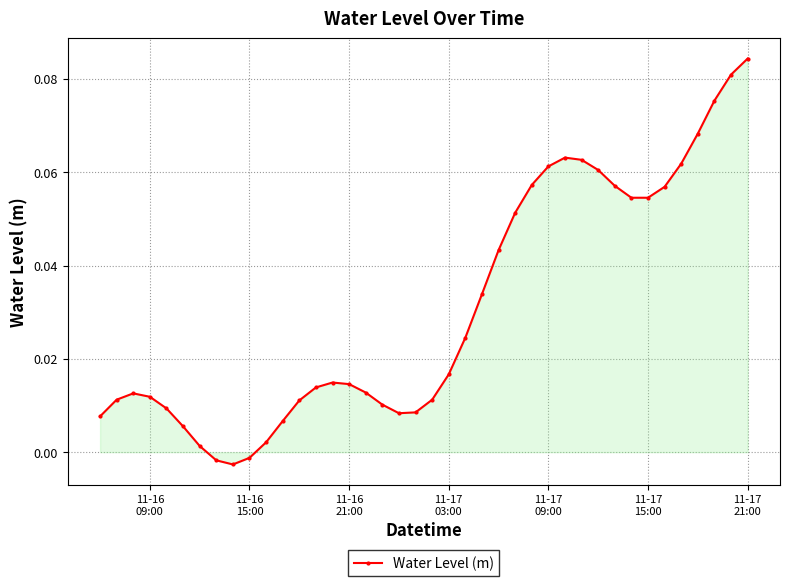

What is the sum of all values?

1.2